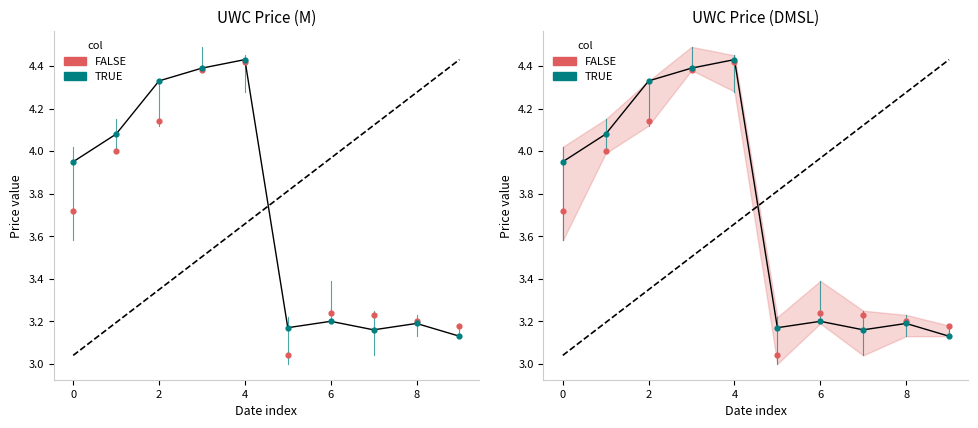

At how many categories does at least one series exceed 4?

4